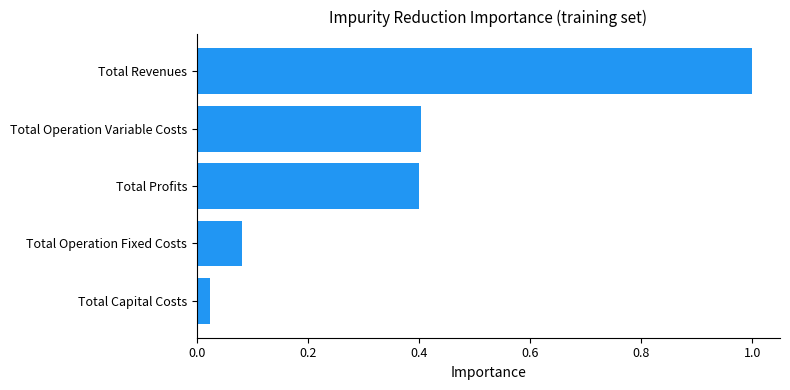

What is the change in value from Total Operation Variable Costs to Total Revenues?

+0.6